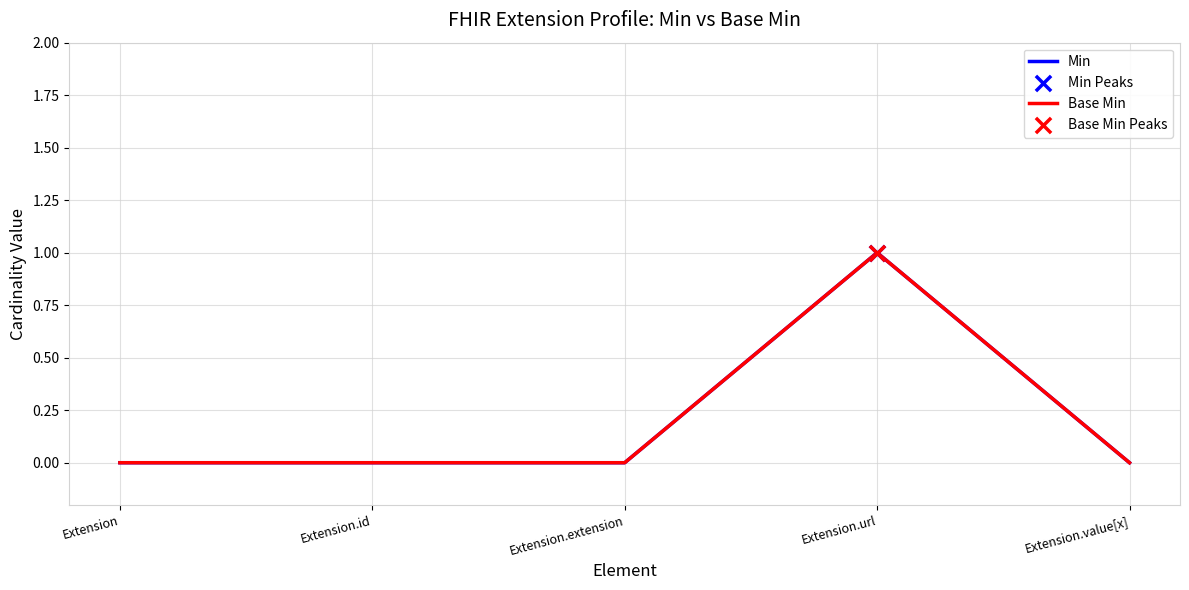

Does the chart have visible grid lines?

Yes